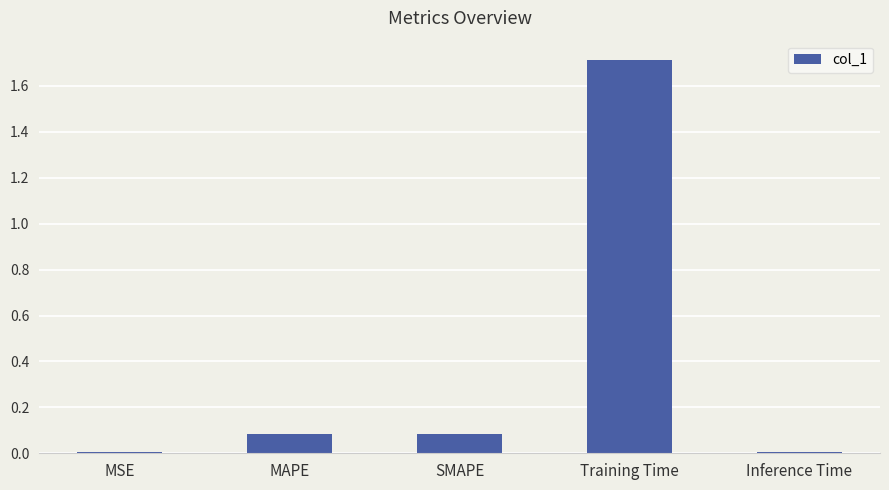

True or false: the data shows 1.1 at Training Time.

False